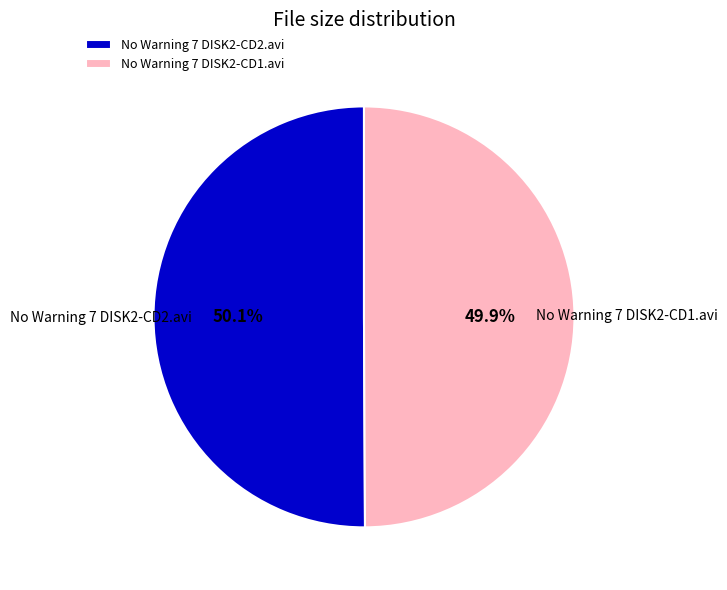

How much of the chart is everything except No Warning 7 DISK2-CD1.avi?

50.1%